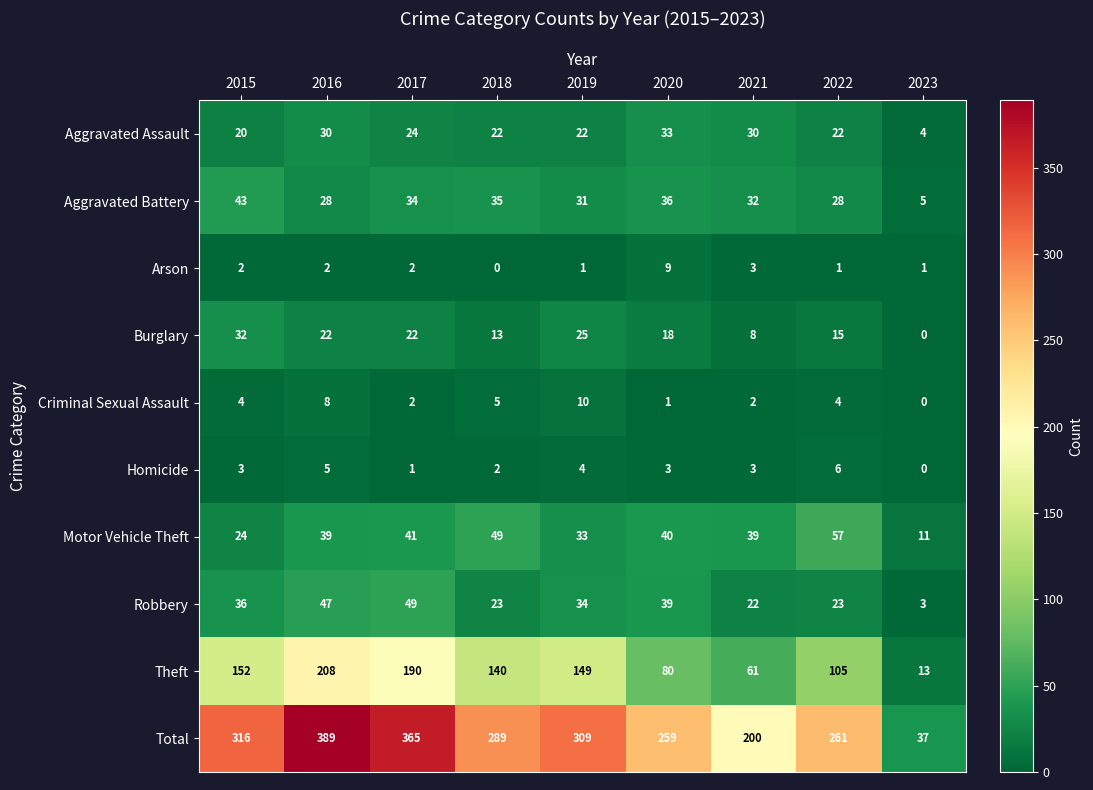

Is it true that Criminal Sexual Assault equals 4 at 2015?

True